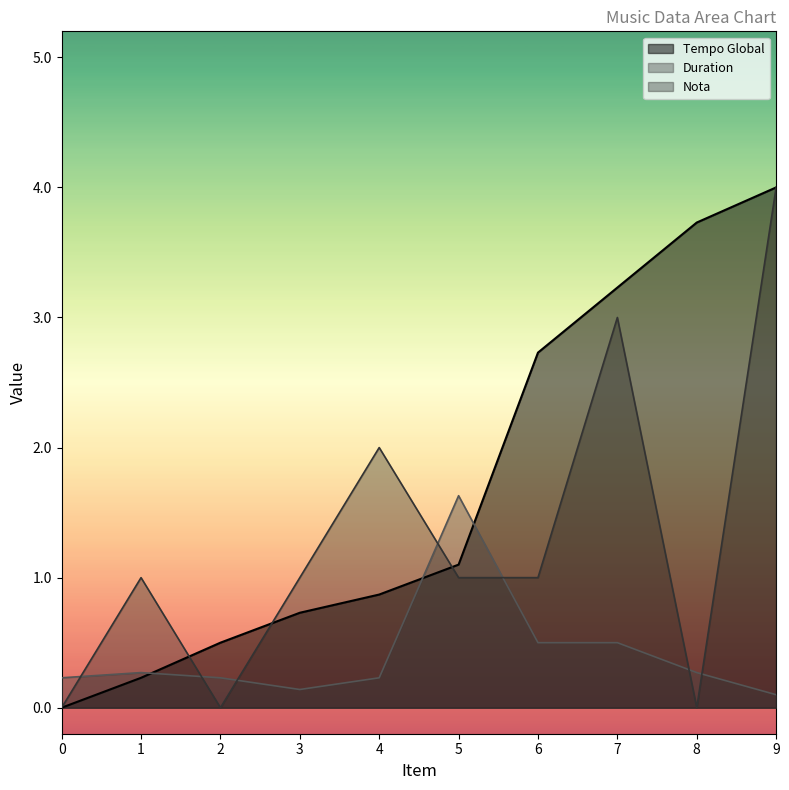

Count the number of data series in this chart.

3